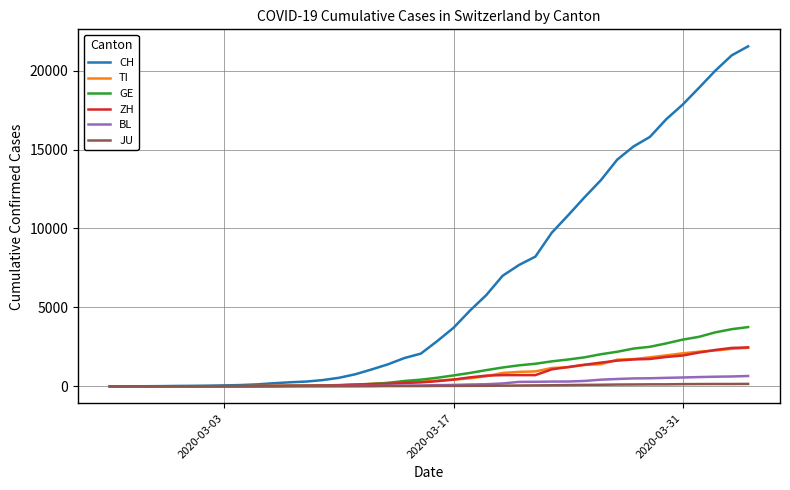

Which series has the widest spread of values?

CH